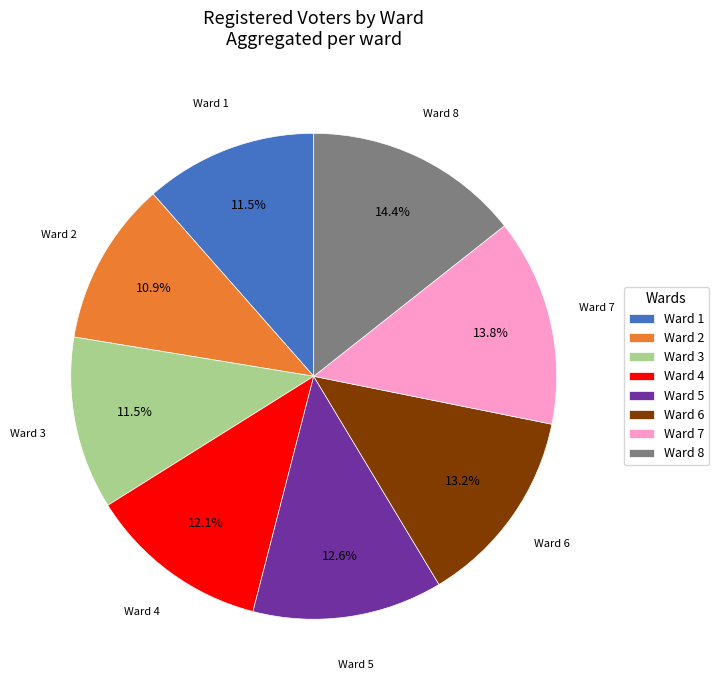

What is the smallest slice in the pie chart?

Ward 2